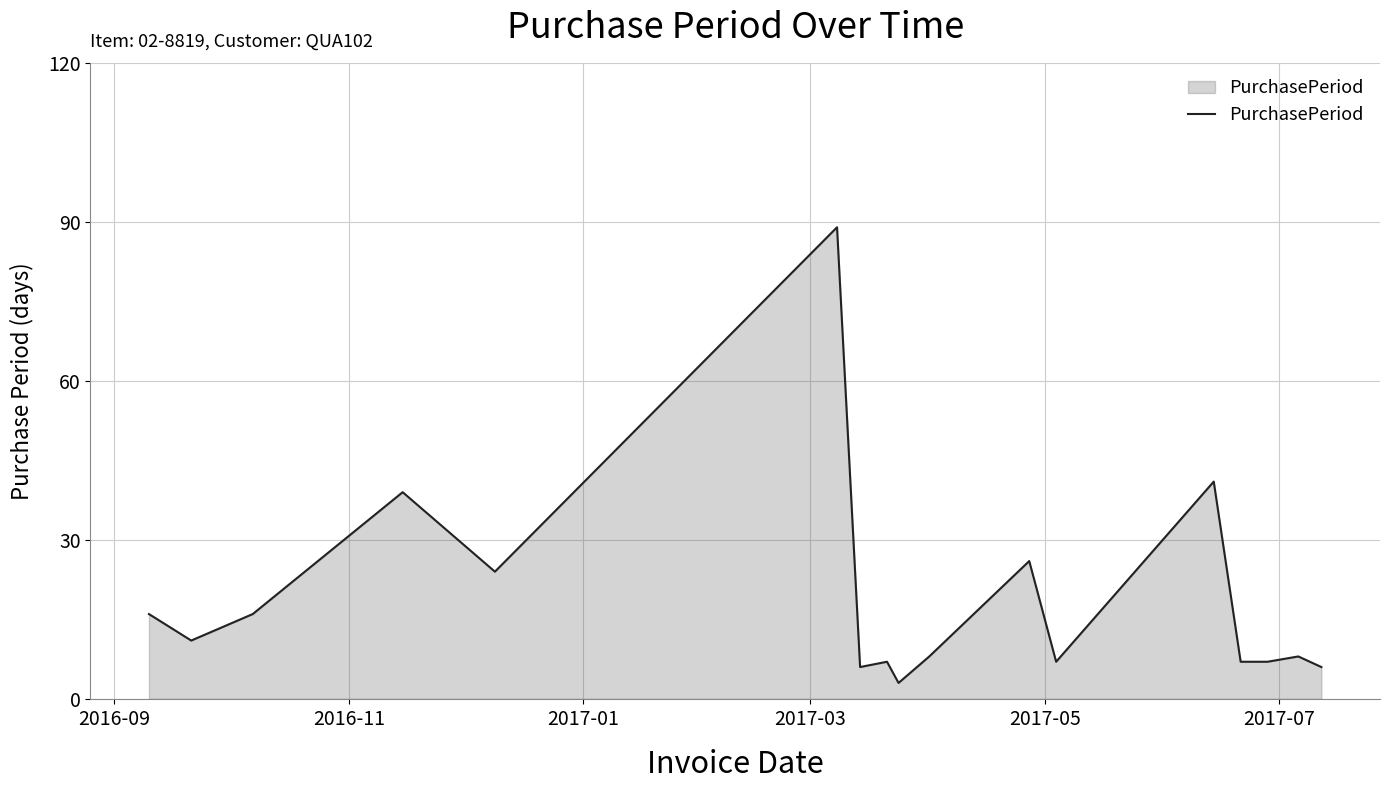

What is the difference between the maximum and minimum values?

86